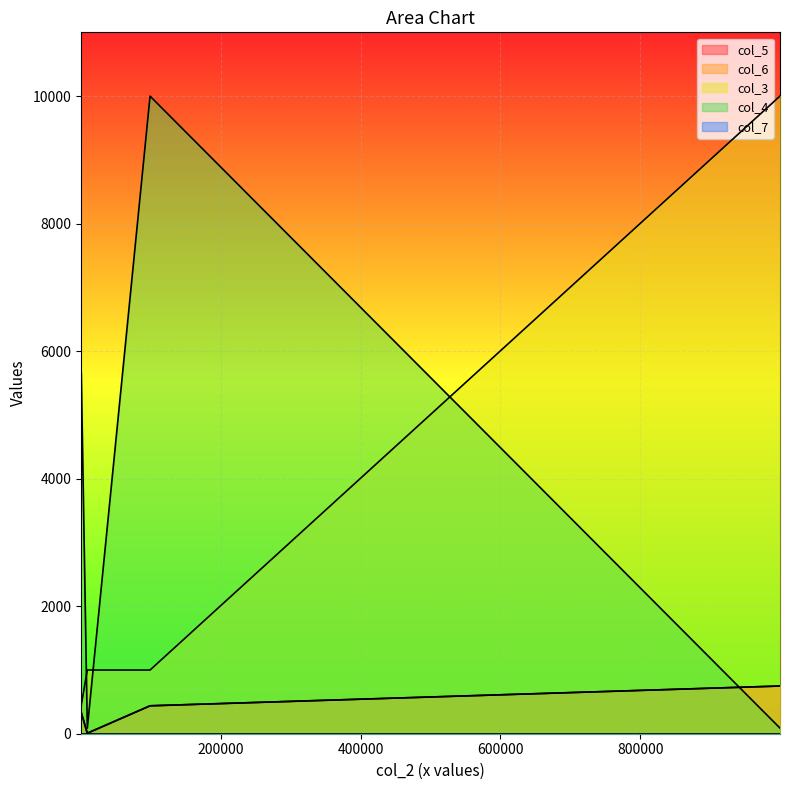

How many intersections are there between col_4 and col_5?

5